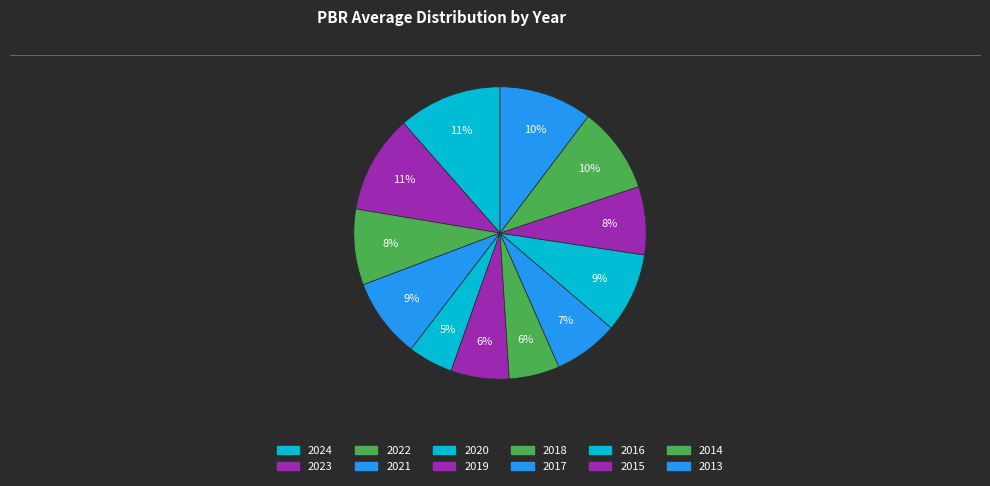

To the nearest percent, what is the average slice percentage?

8%